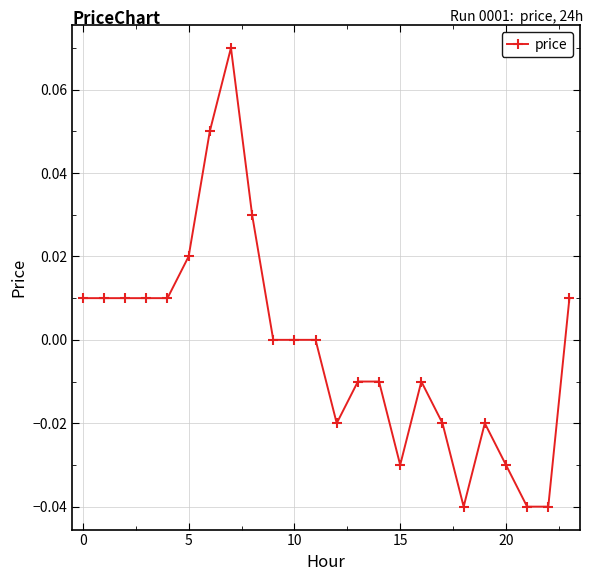

True or false: there are more than 0 points higher than both neighbors.

True